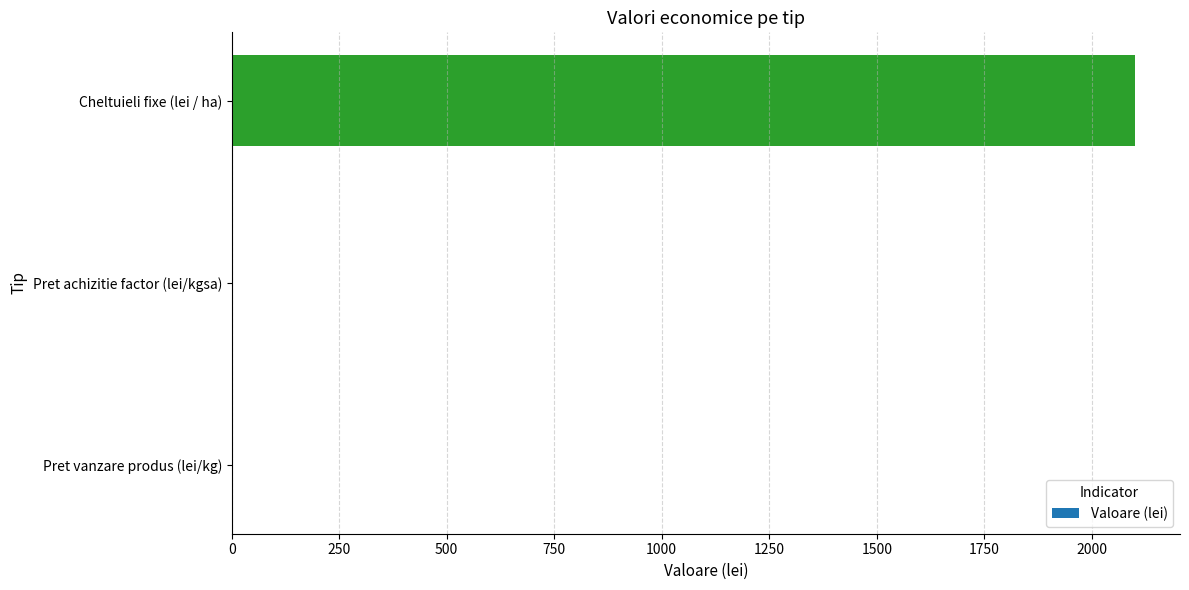

The chart shows a value of 1068.1 at Cheltuieli fixe (lei / ha). True or false?

False